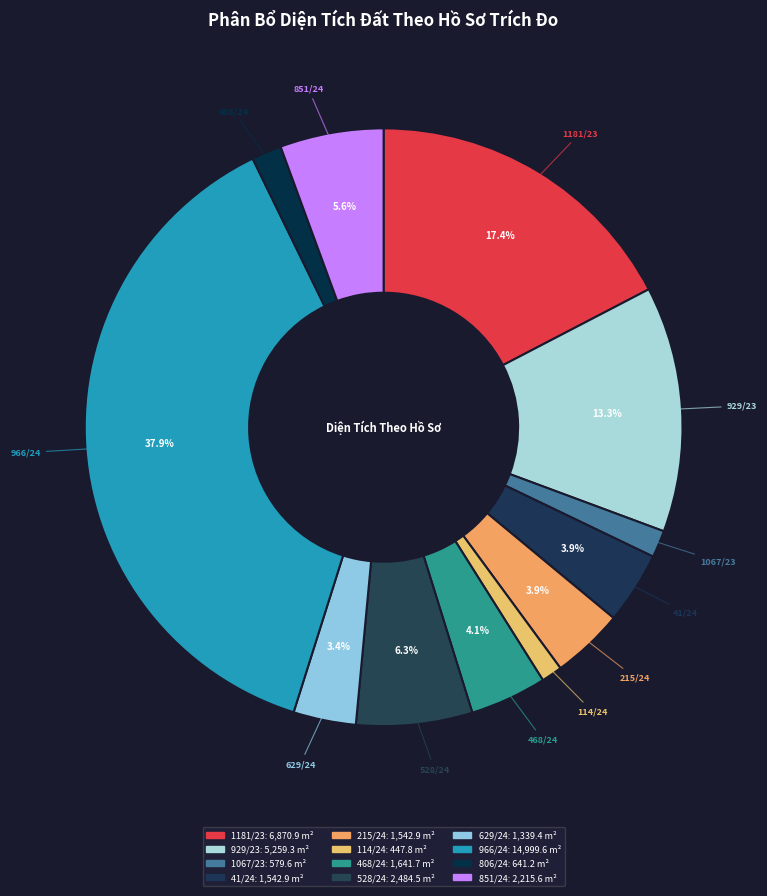

Is there any slice that represents more than half of the pie?

No